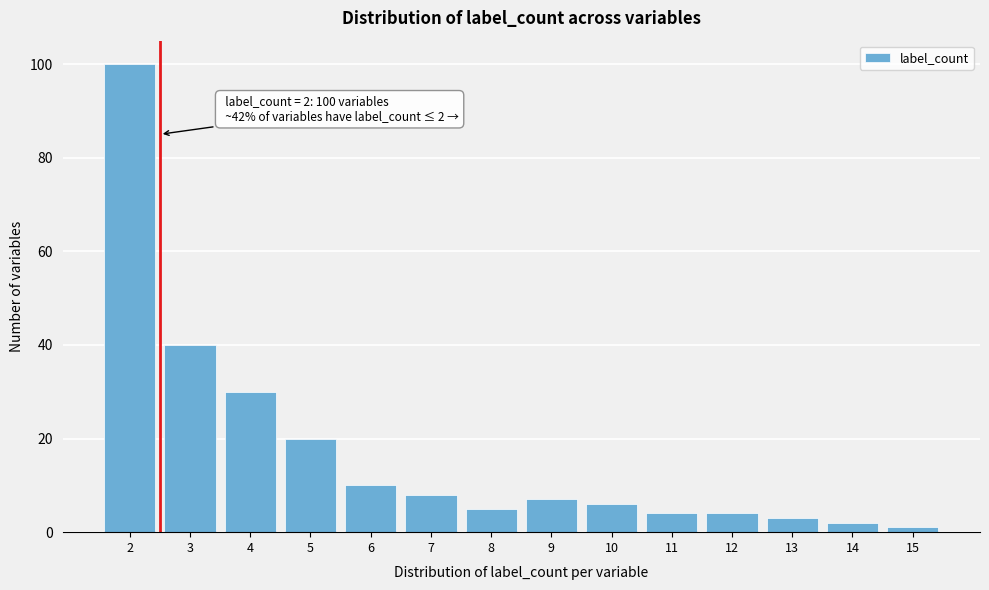

Reading left to right, extract all data points from this chart.

100	40	30	20	10	8	5	7	6	4	4	3	2	1